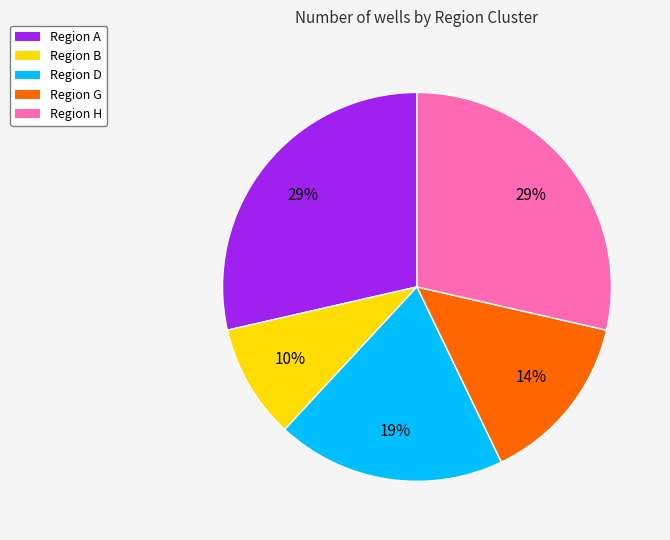

Does any single category account for the majority?

No